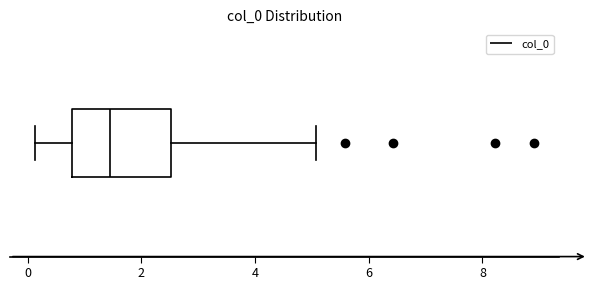

Transcribe this box plot: give where the median line is, the range the box spans, and where the two whiskers end, as read against the x-axis. The values are not printed on the chart, so give them approximately, as read against the axis.

median 1.4, box 0.8 to 2.6, whiskers 0.2 to 5.0